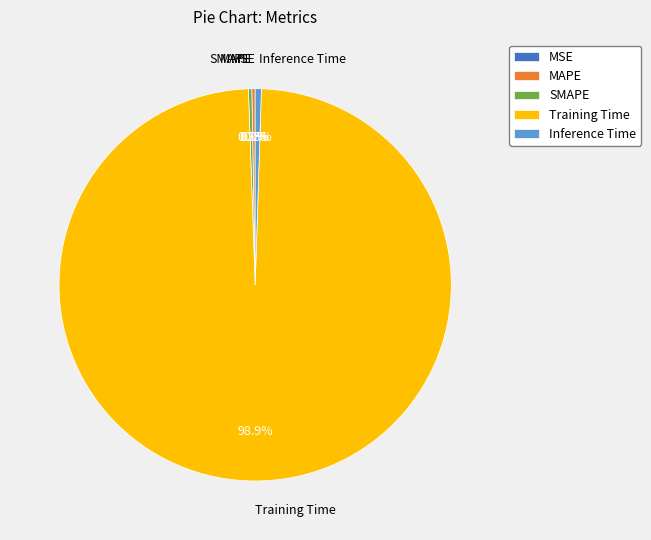

Is Inference Time the majority of the pie?

No